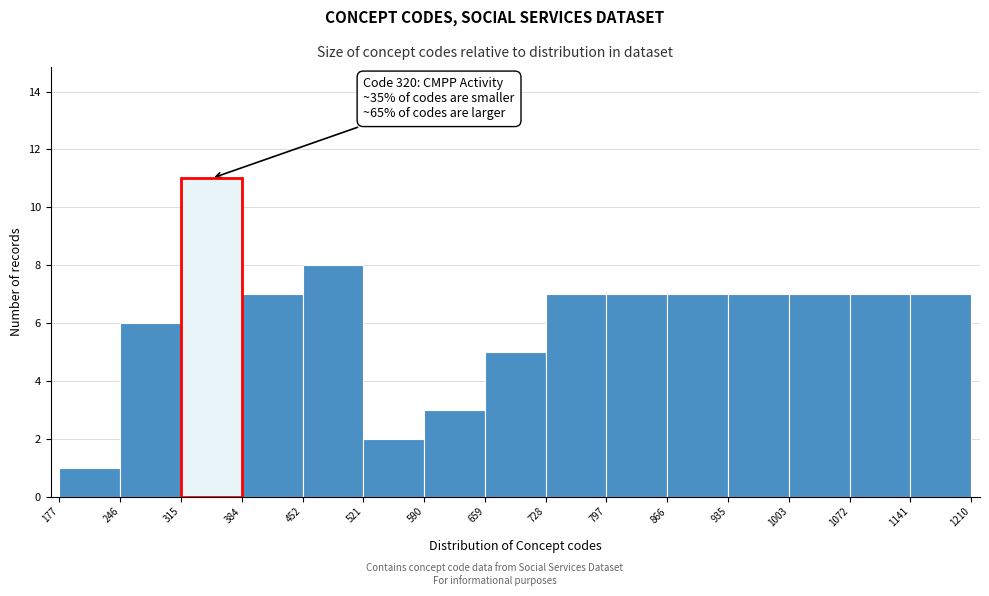

Over which range of the x-axis is the bar tallest?

315 to 384